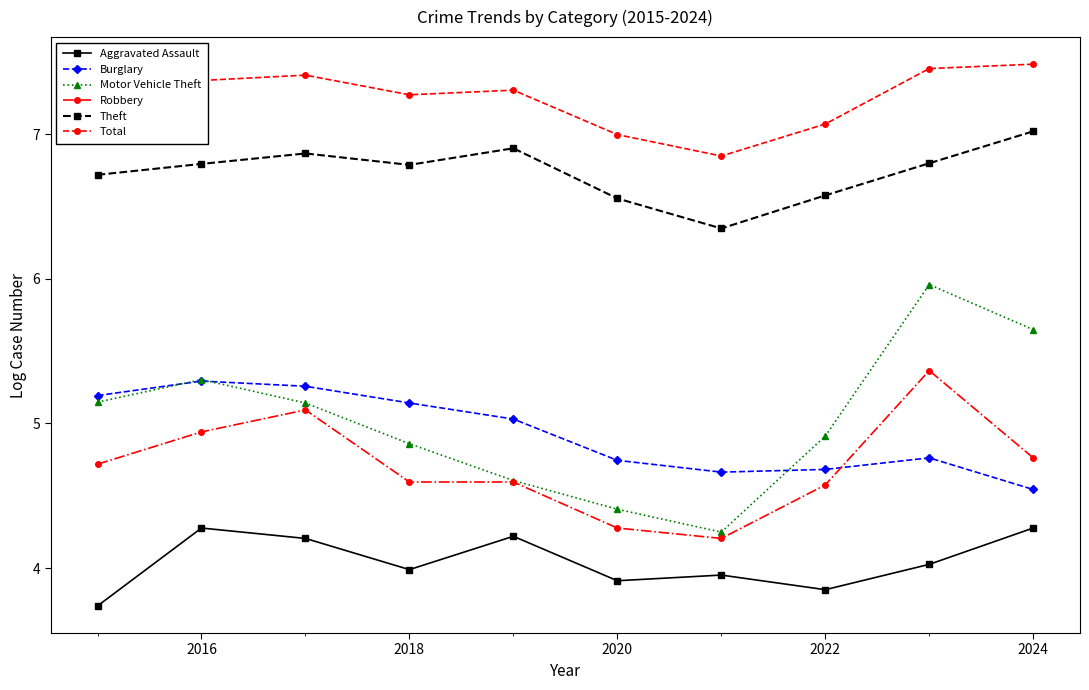

At how many categories does at least one series exceed 5?

10